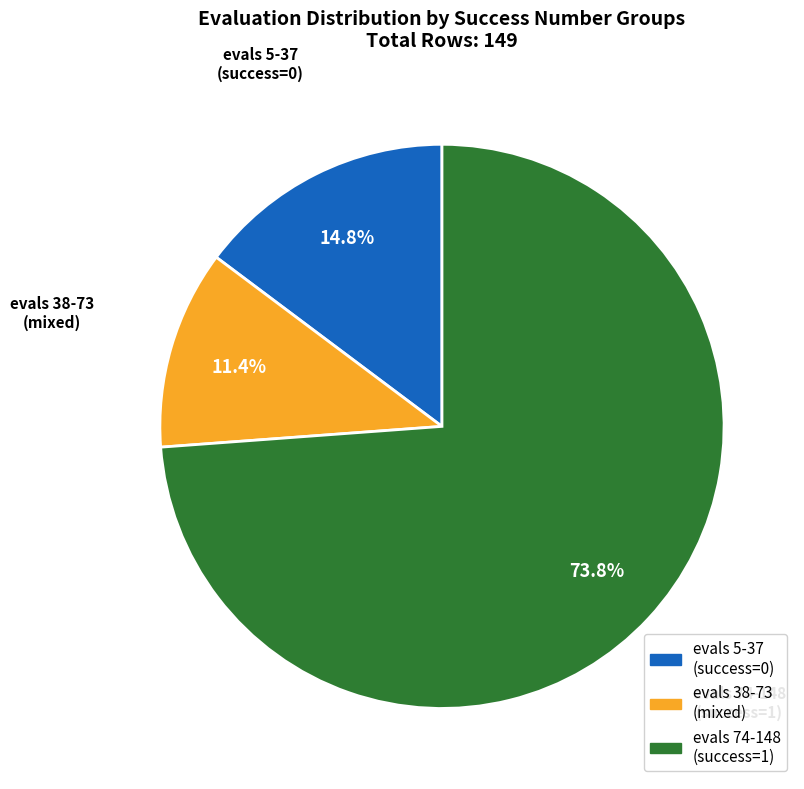

How many slices are in this pie chart?

3